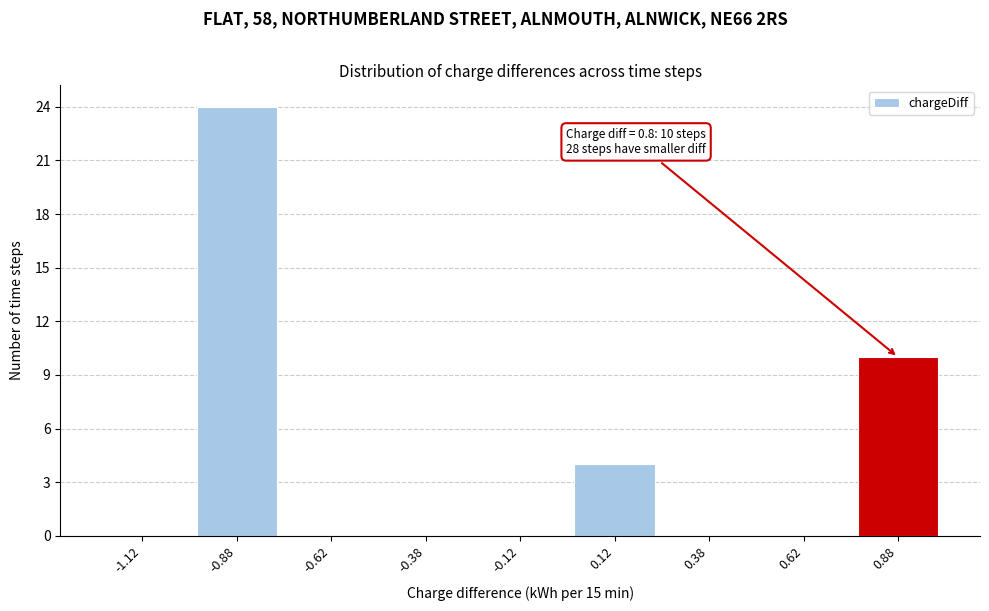

Which range on the x-axis has the tallest bar?

-1.00 to -0.75